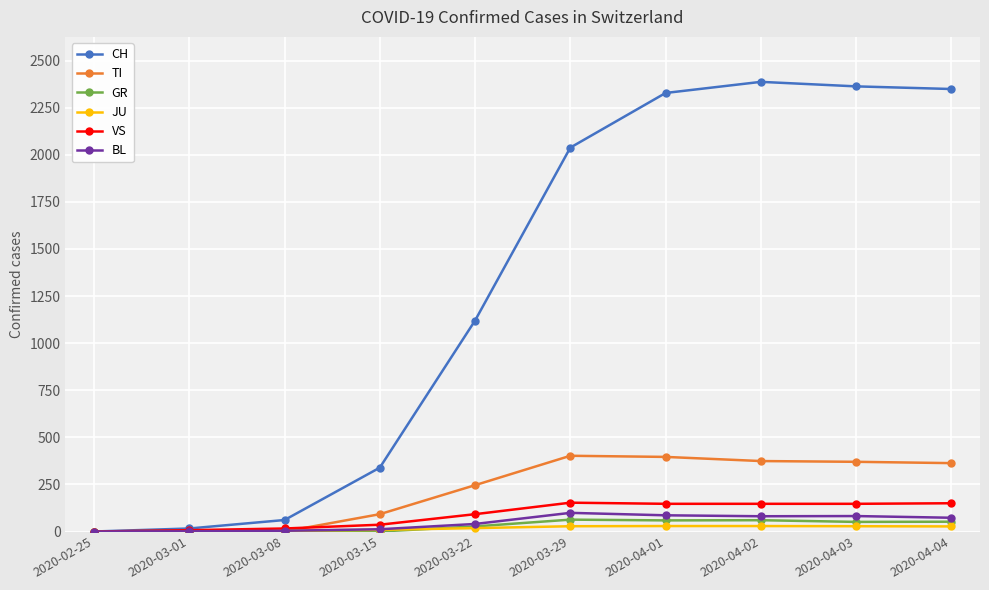

The value of GR at 2020-03-15 is 0. True or false?

True